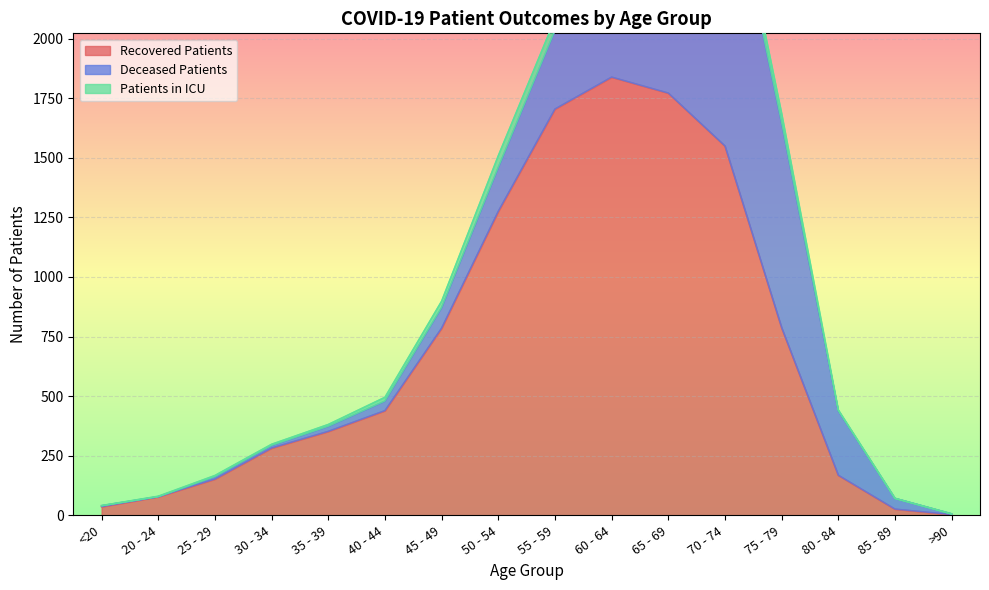

How many series are shown in this chart?

3